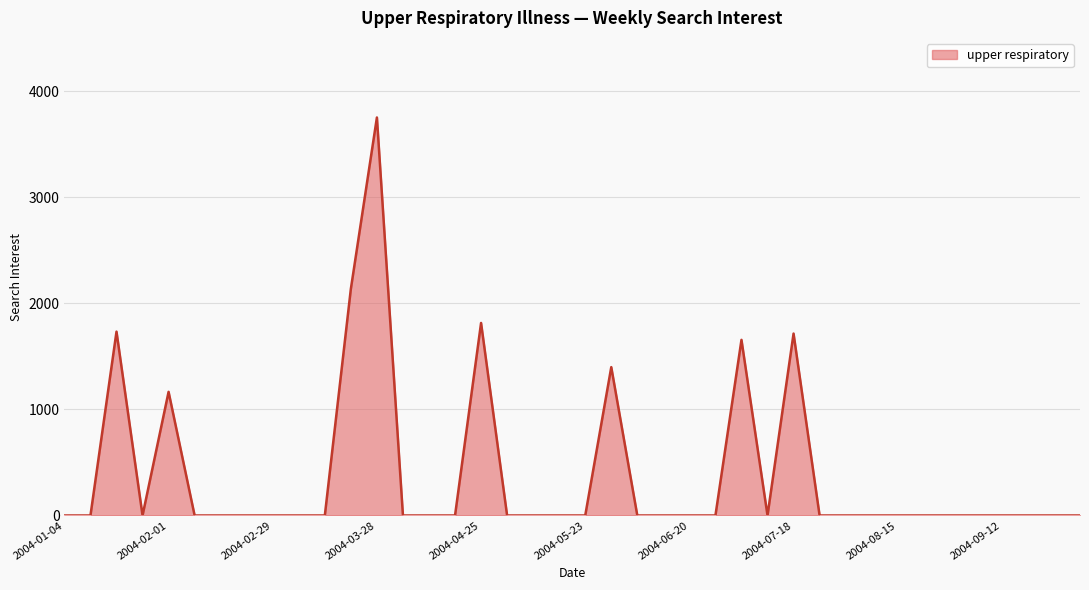

Reading right to left, what are all the values shown in this chart?

0.0	0.0	0.0	0.0	0.0	0.0	0.0	0.0	0.0	0.0	0.0	1716.1	0.0	1656.7	0.0	0.0	0.0	0.0	1399.3	0.0	0.0	0.0	0.0	1816.2	0.0	0.0	0.0	3754.3	2138.3	0.0	0.0	0.0	0.0	0.0	0.0	1166.3	0.0	1734.3	0.0	0.0